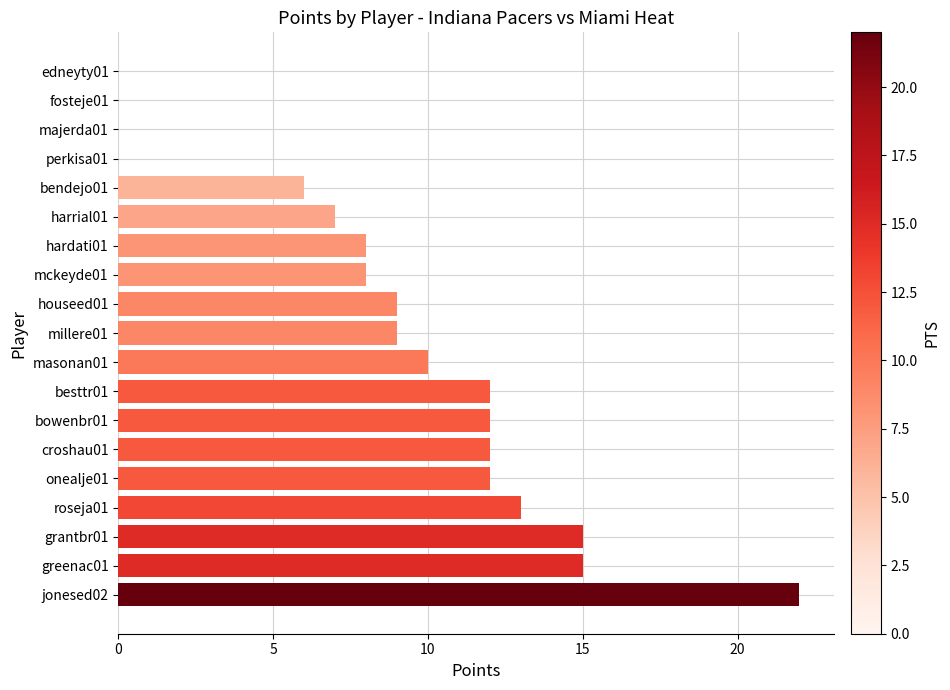

What is the sum of all values?

170